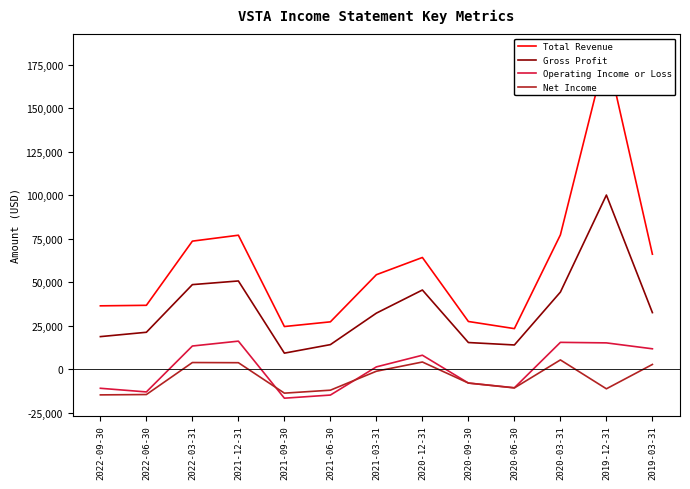

At which category does Operating Income or Loss reach its first local peak?

2021-12-31